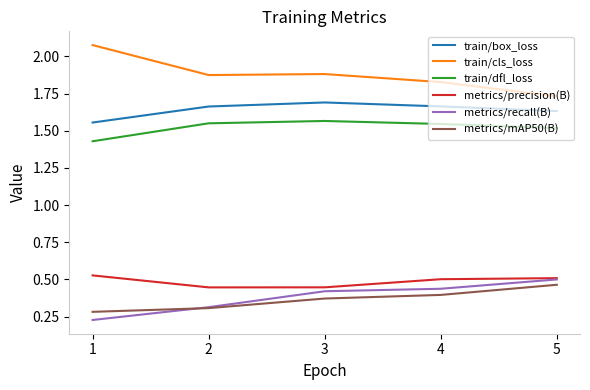

The metrics/precision(B) series shows 0.6 at 3. True or false?

False